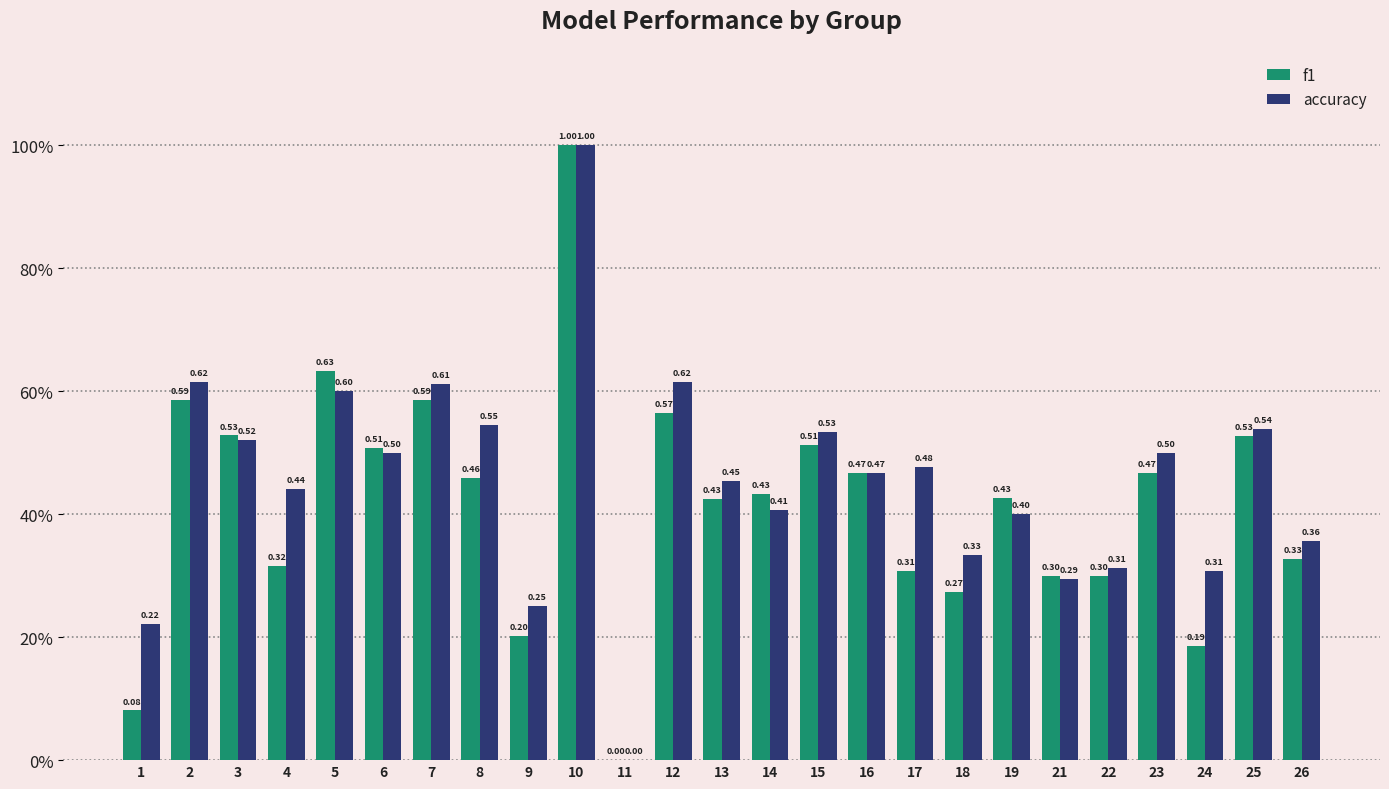

Which category has the highest value in the f1 series?

10